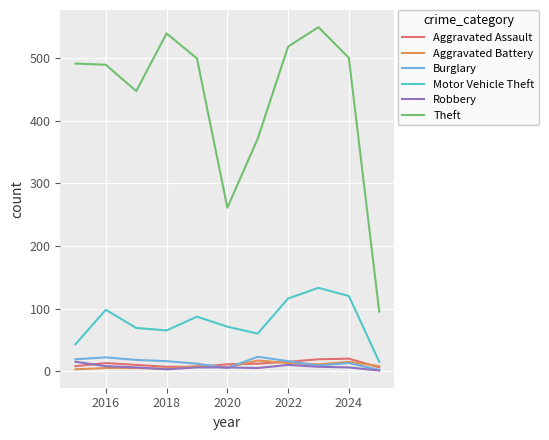

True or false: Motor Vehicle Theft and Burglary intersect in this chart.

False